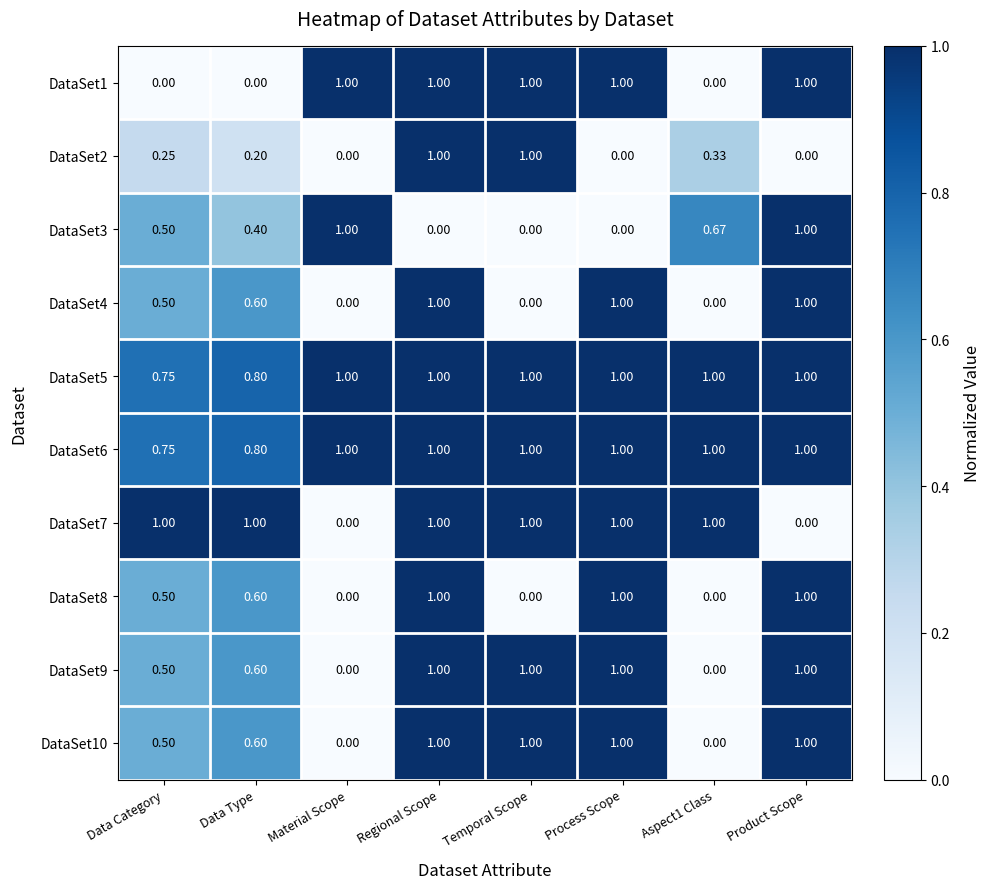

How many data points in DataSet6 are less than 1?

2